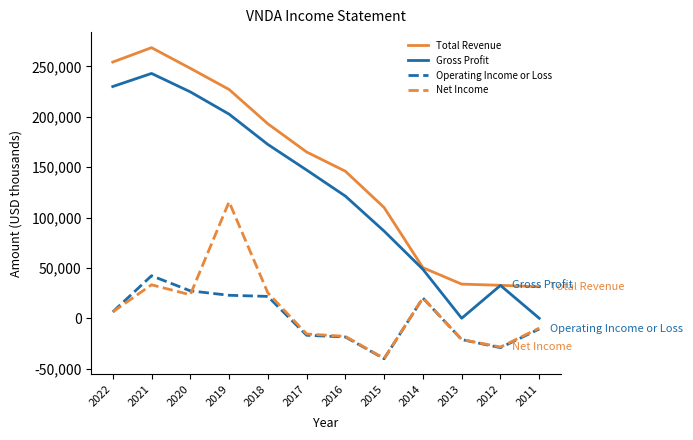

Which series has the largest total across all categories?

Total Revenue